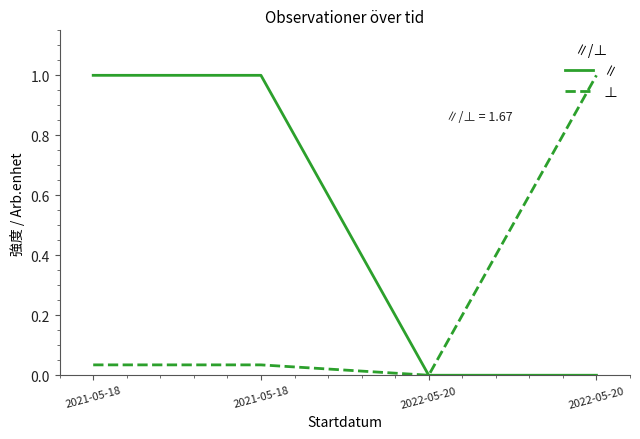

Which label corresponds to the largest value in the chart?

2021-05-18